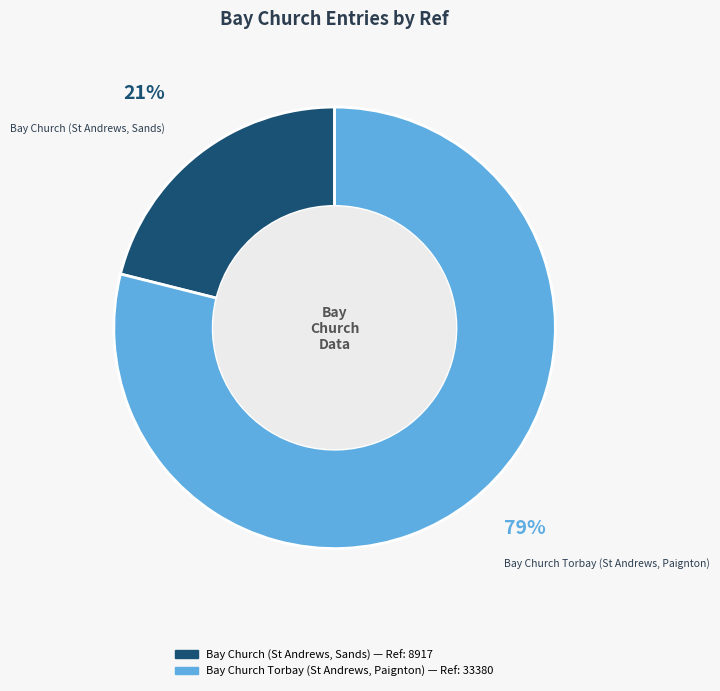

Between Bay Church (St Andrews, Sands) and Bay Church Torbay (St Andrews, Paignton), which is larger?

Bay Church Torbay (St Andrews, Paignton)